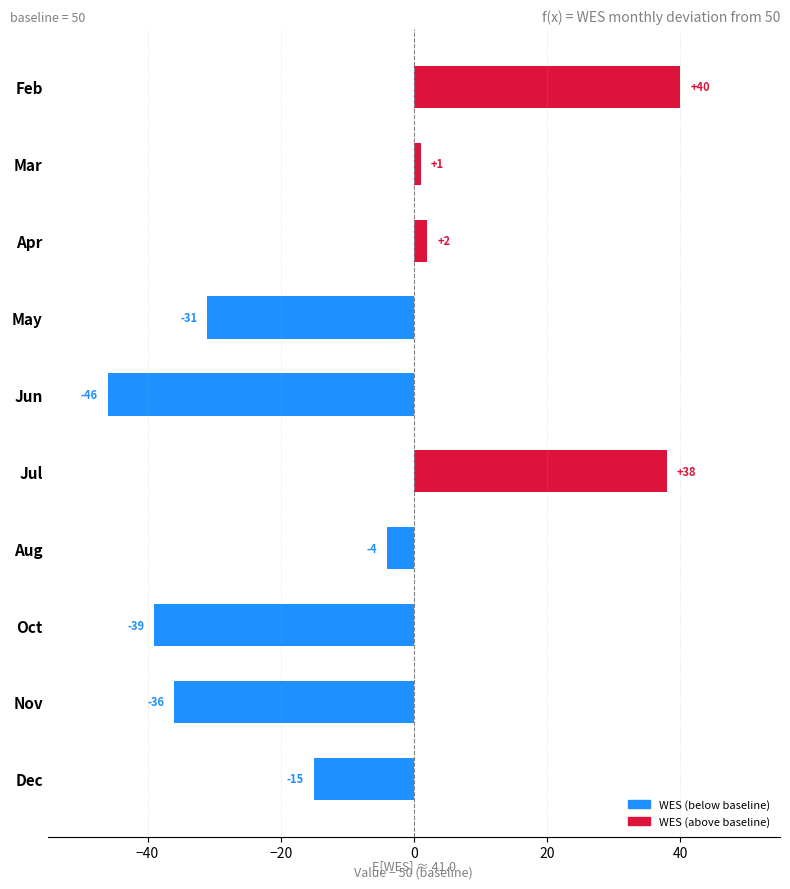

True or false: the data shows 56 at Jul.

False